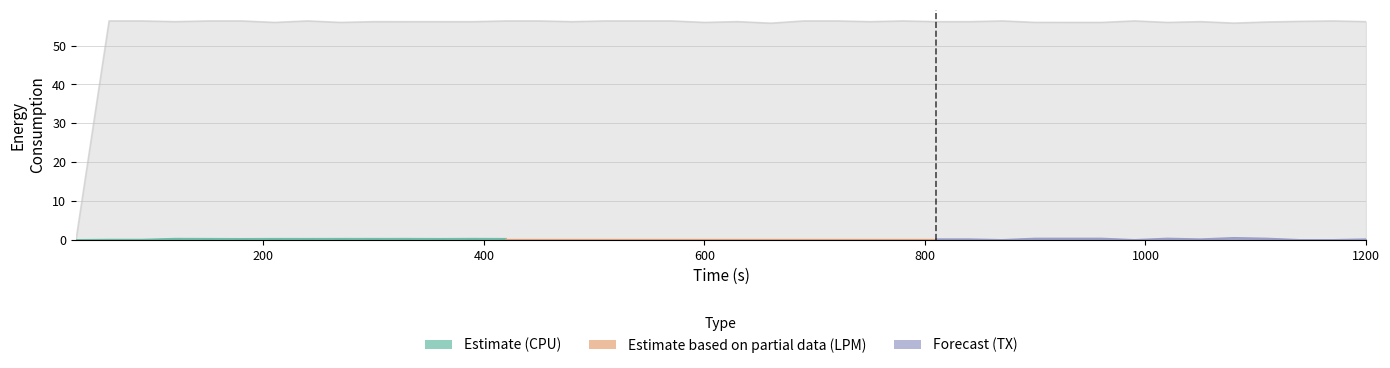

At 750, list the series in order from largest to smallest.

RX, CPU, TX, LPM